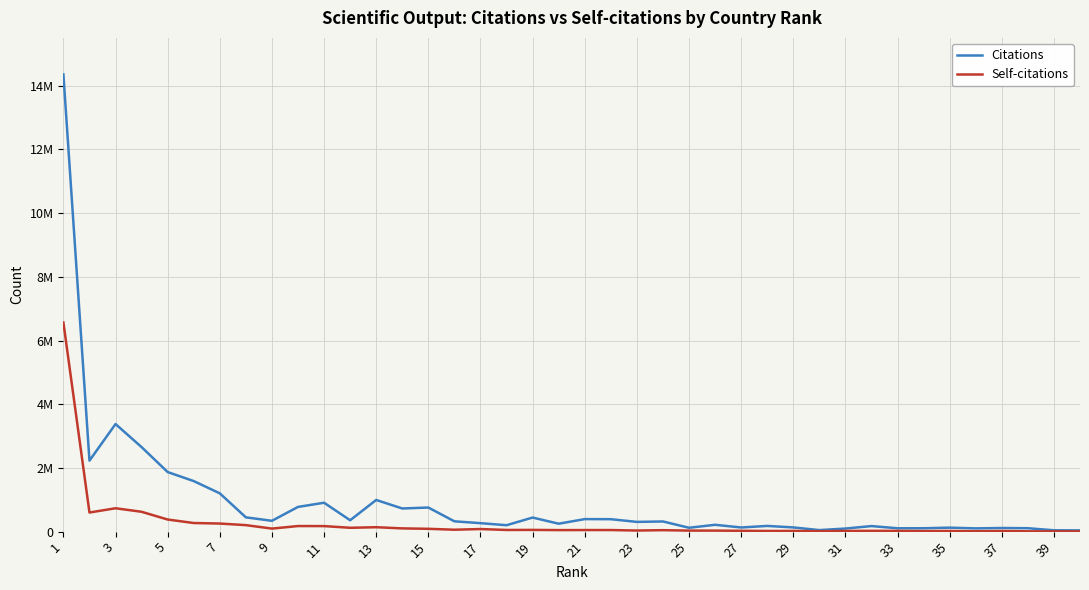

What is the difference between the maximum and minimum values in the Citations series?

14317946